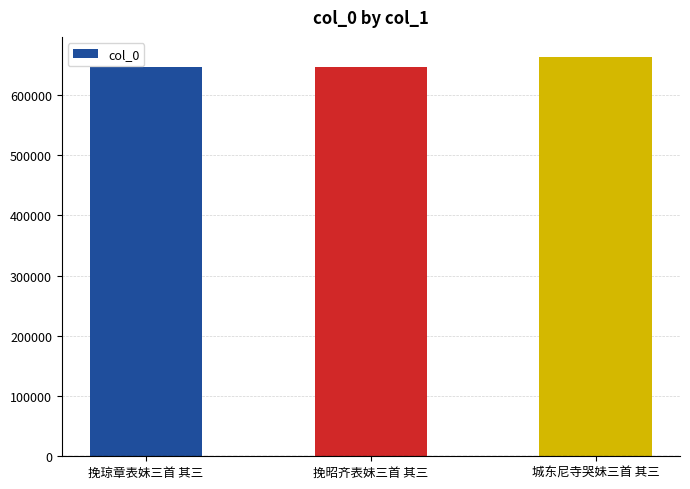

Between 挽昭齐表妹三首 其三 and 城东尼寺哭妹三首 其三, which is larger?

城东尼寺哭妹三首 其三